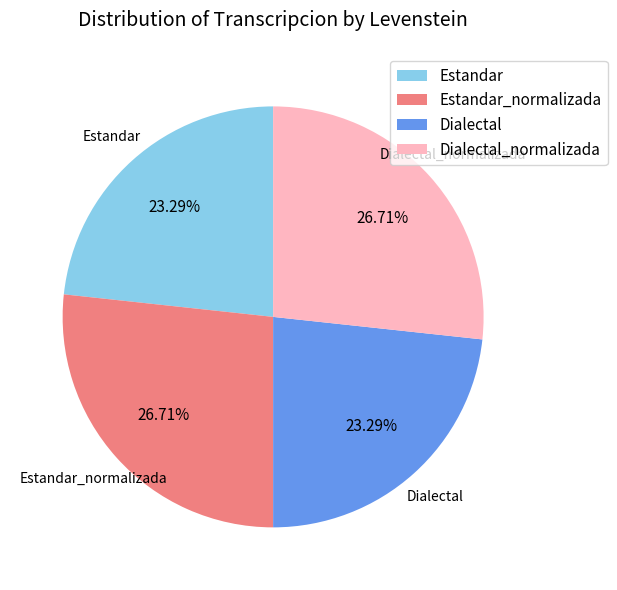

Is Dialectal_normalizada the majority of the pie?

No